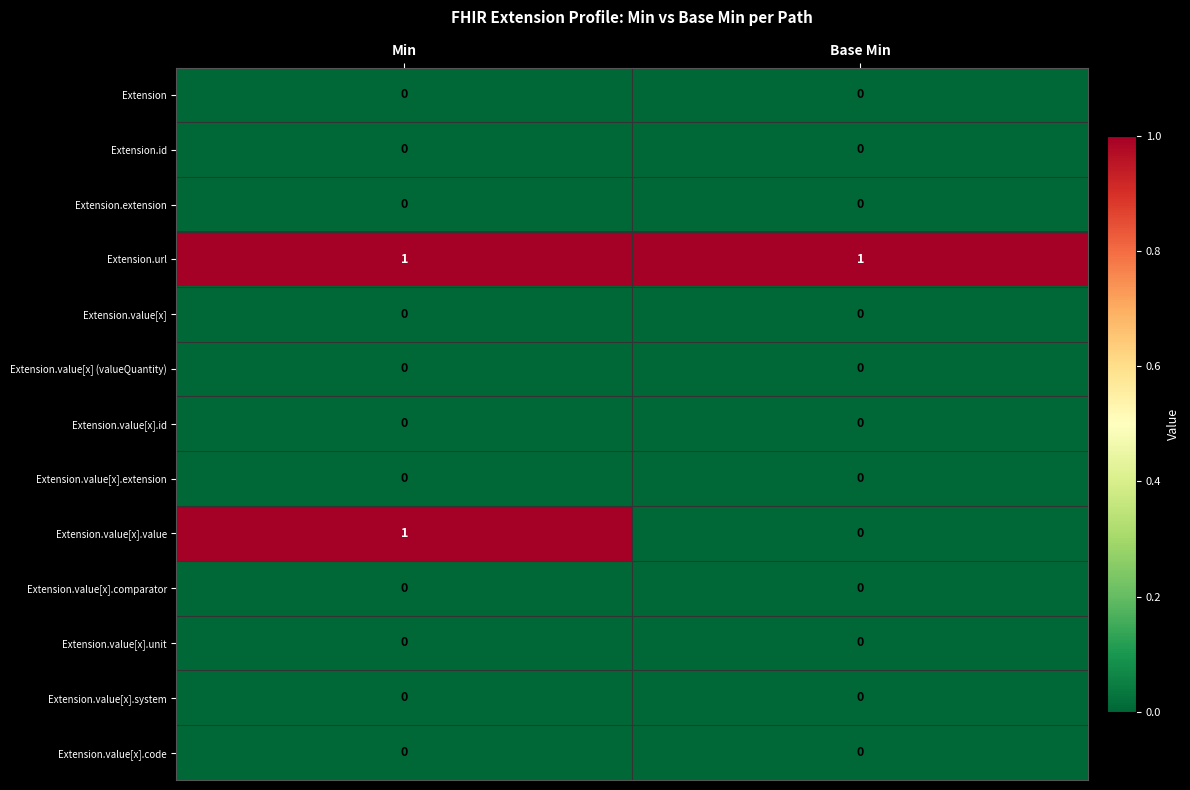

Is it true that Extension.value[x].code equals 0 at Base Min?

True